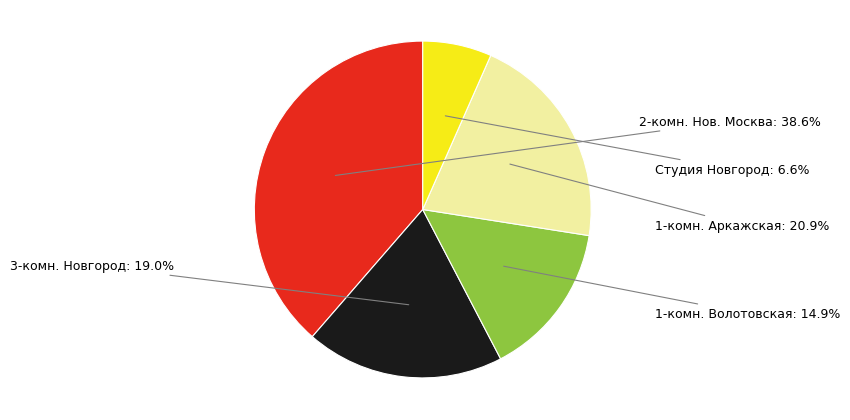

Is there any slice that represents more than half of the pie?

No